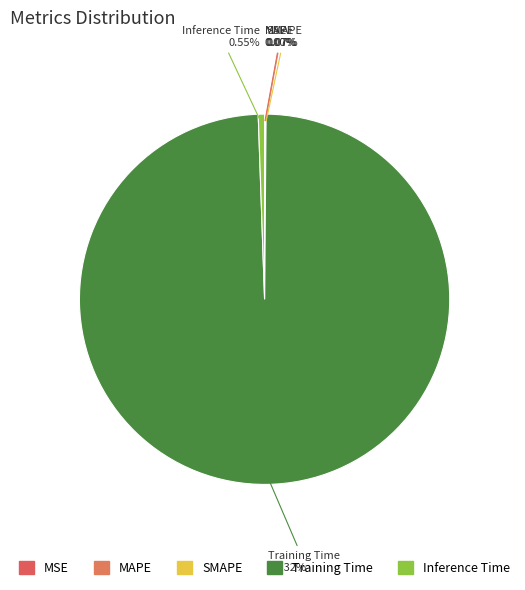

The MSE slice represents 0% of the pie. True or false?

True